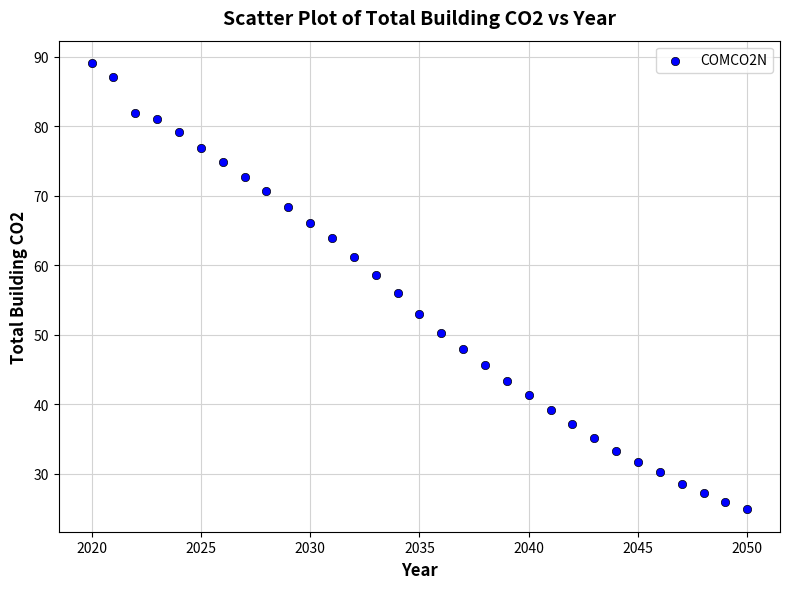

What is the range of Y values (max minus min)?

64.2